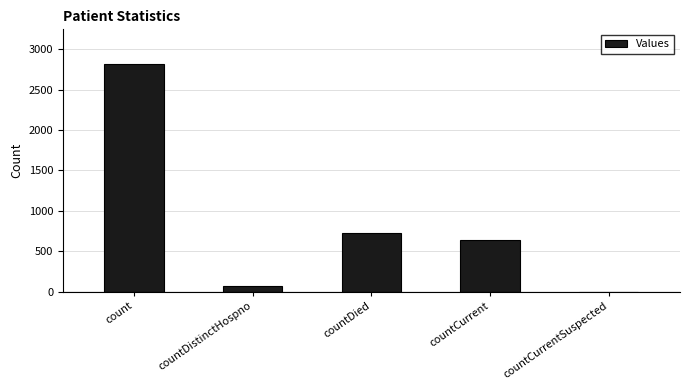

How many values are above zero?

4